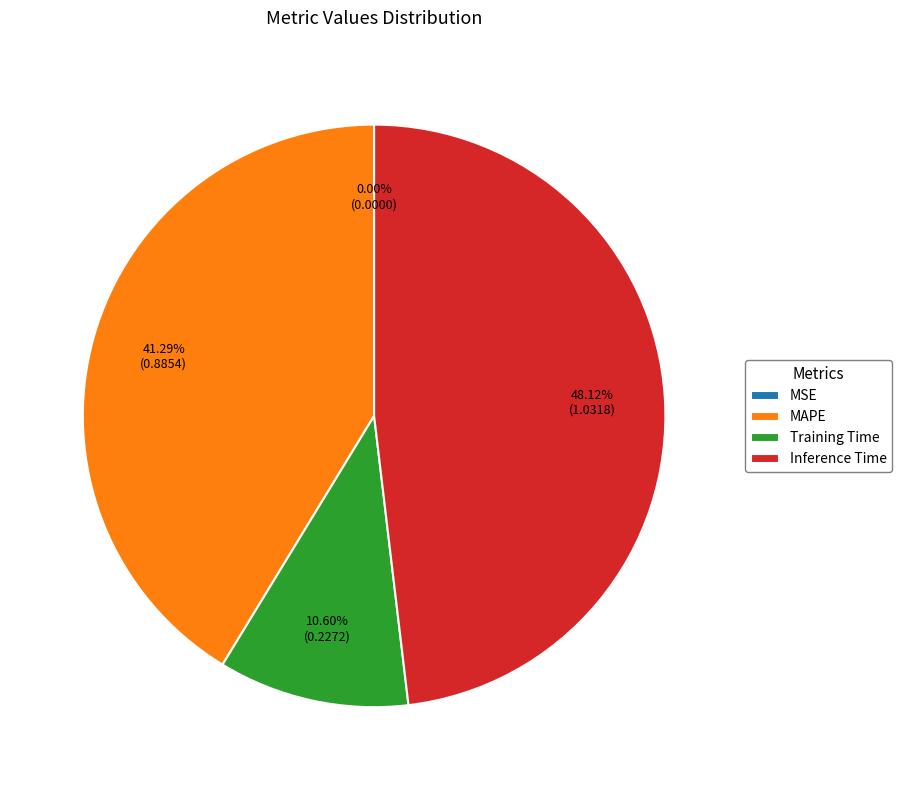

Between MAPE and Inference Time, which is larger?

Inference Time